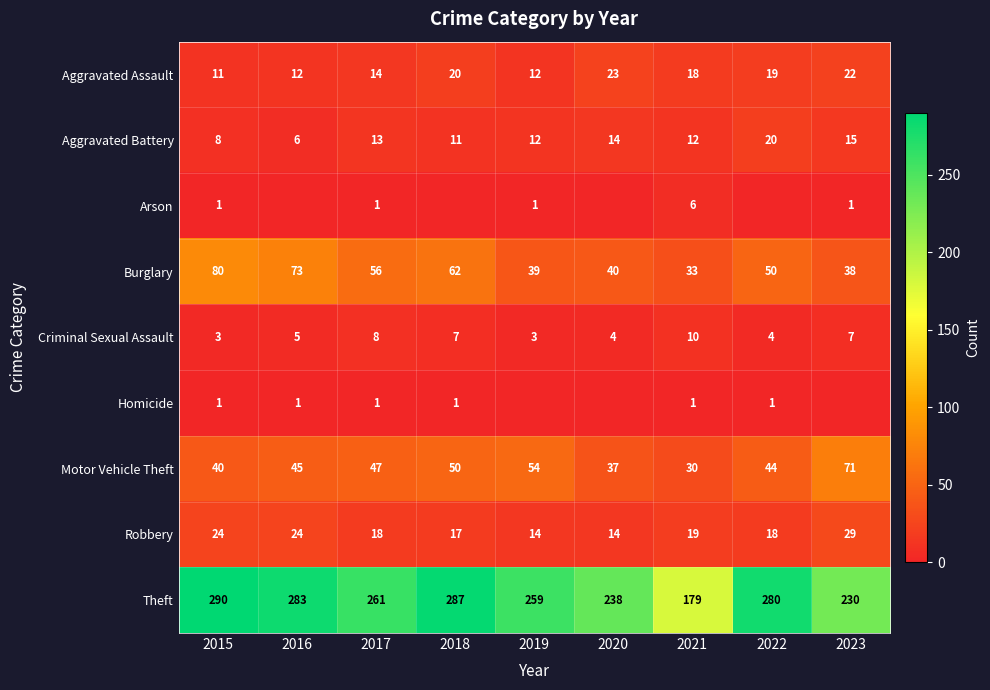

What is the sum of the Theft values at 2021 and 2017?

440